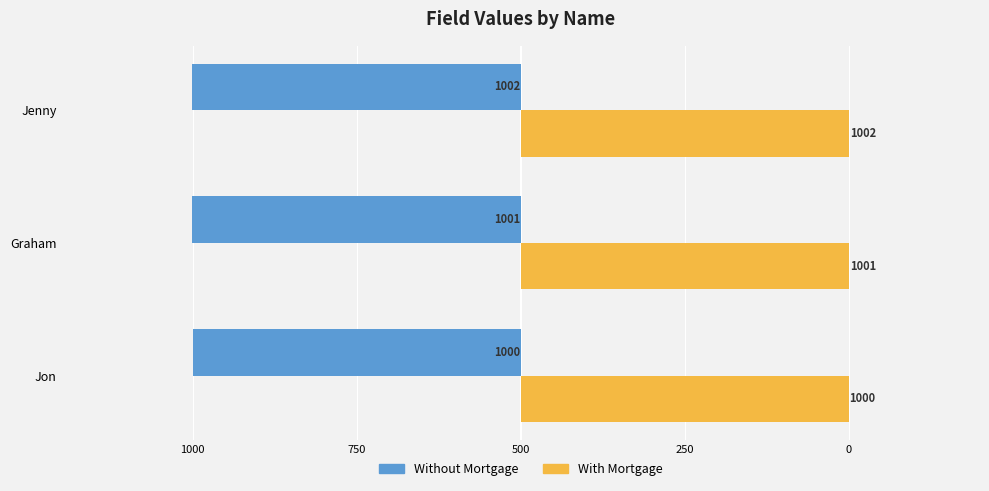

What is the value of the Without Mortgage bar at the 2nd from the left?

-1001